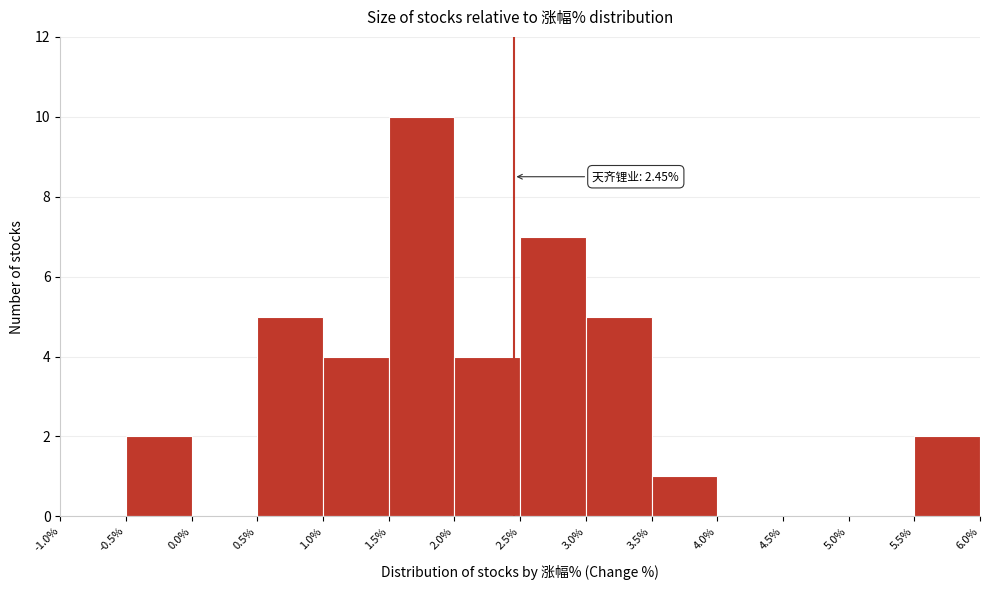

Which range on the x-axis has the tallest bar?

1.5% to 2.0%